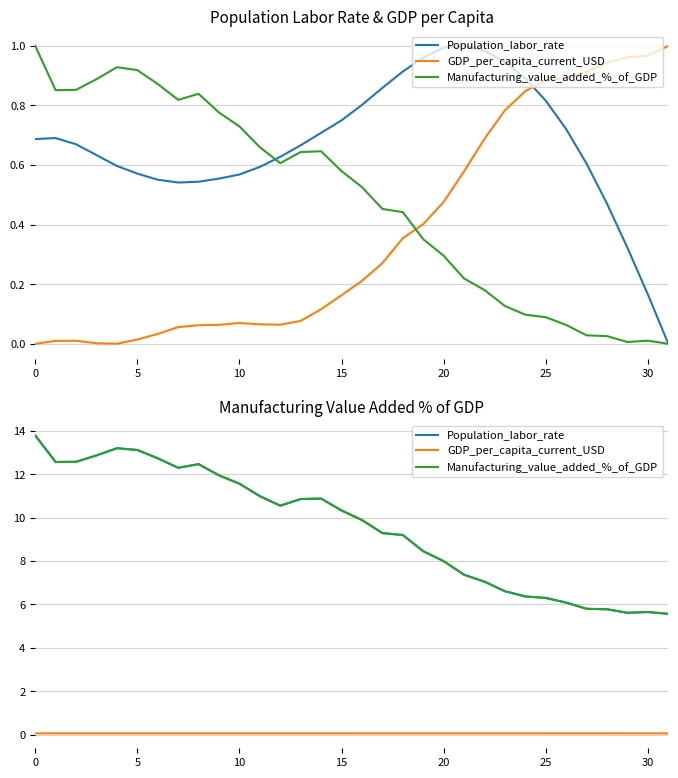

How many lines are shown in the chart?

3